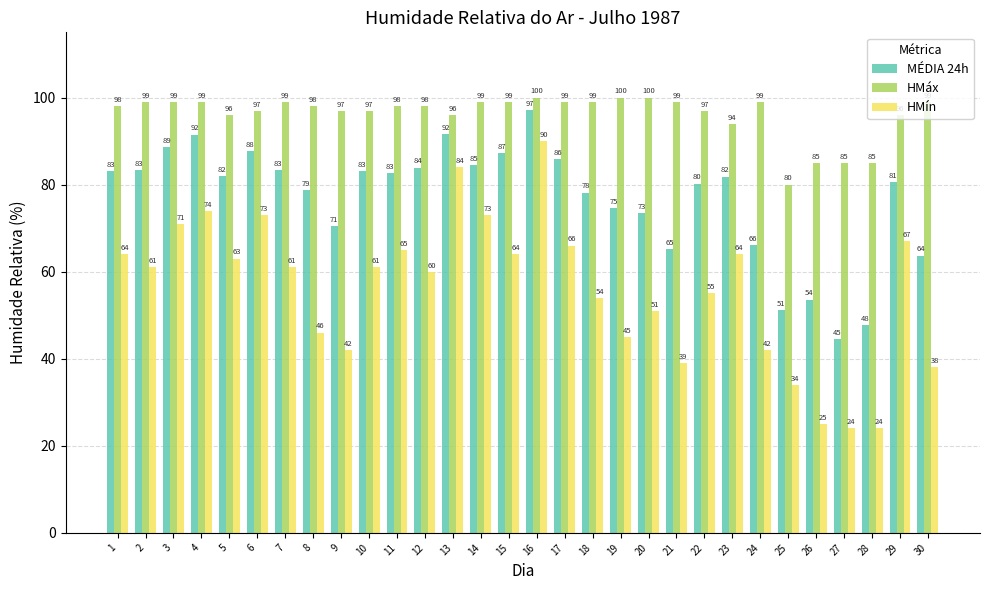

What is the value of the HMáx bar at the 11th from the left?

98.0